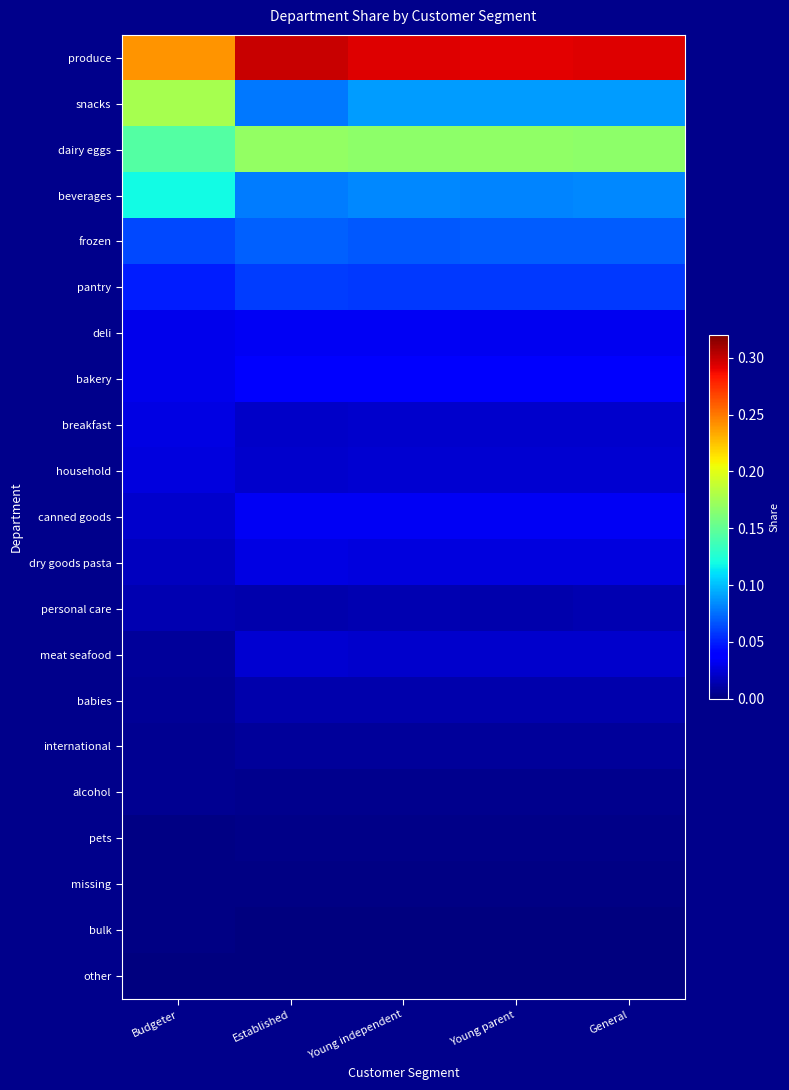

How many categories are shown in the chart?

5